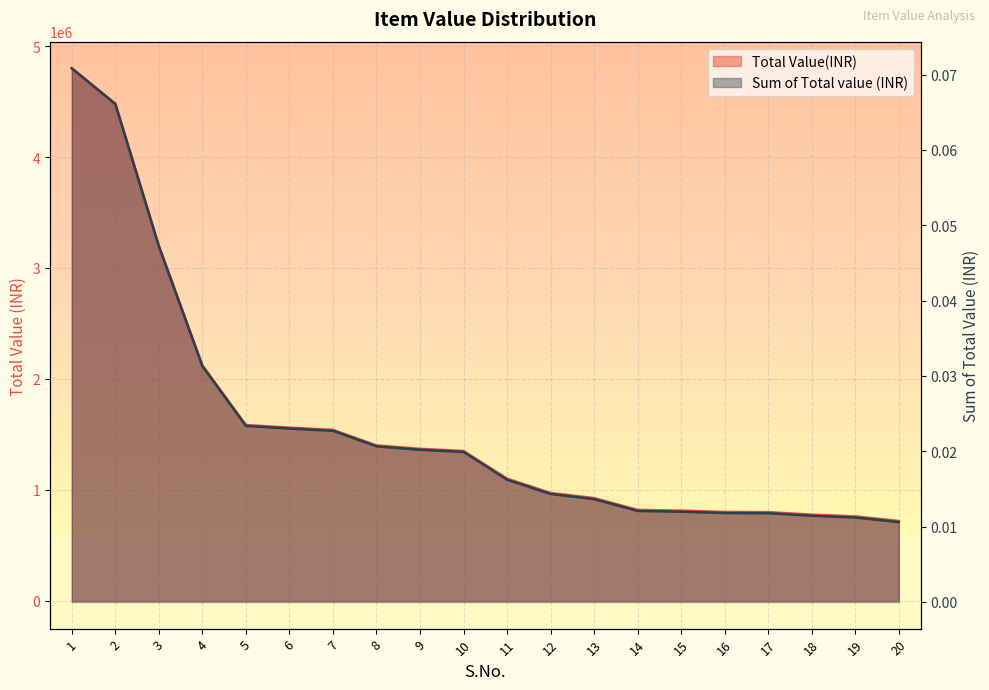

How many data points does each series have?

20